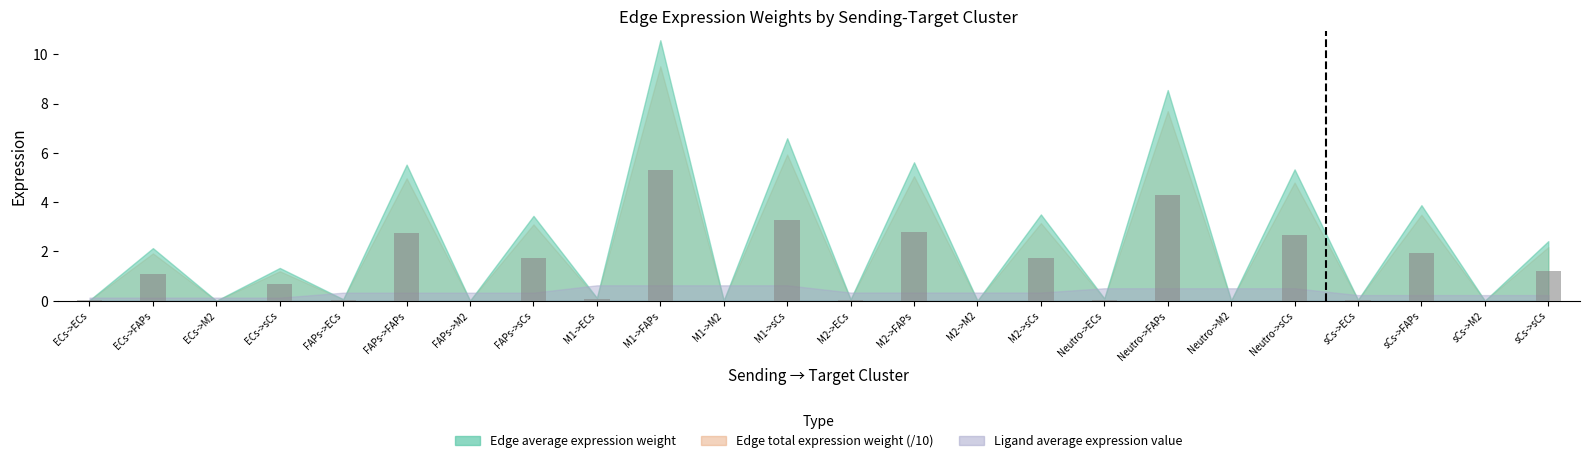

At which category does the chart reach its peak across all series?

M1->FAPs